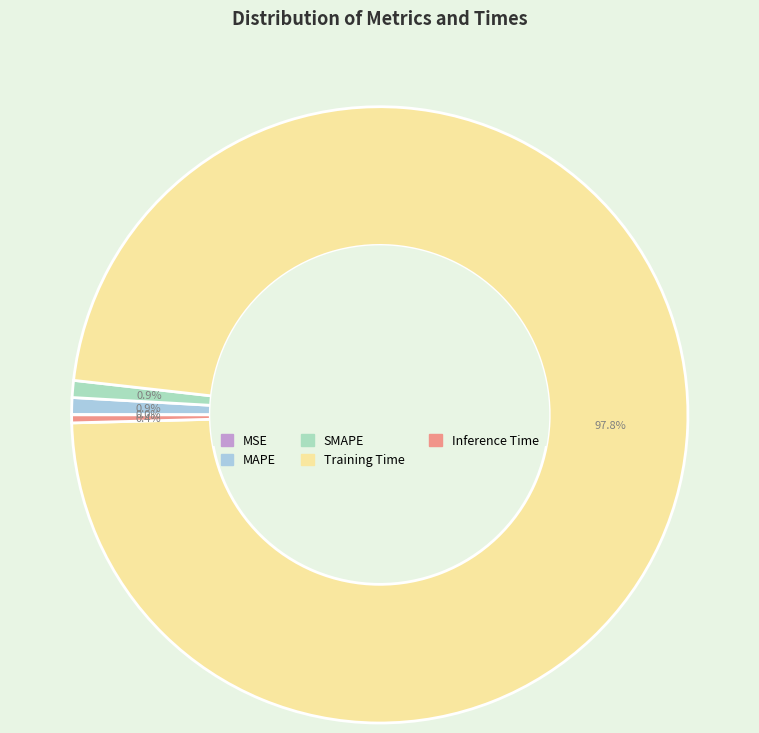

What portion of the pie excludes Training Time?

2.2%